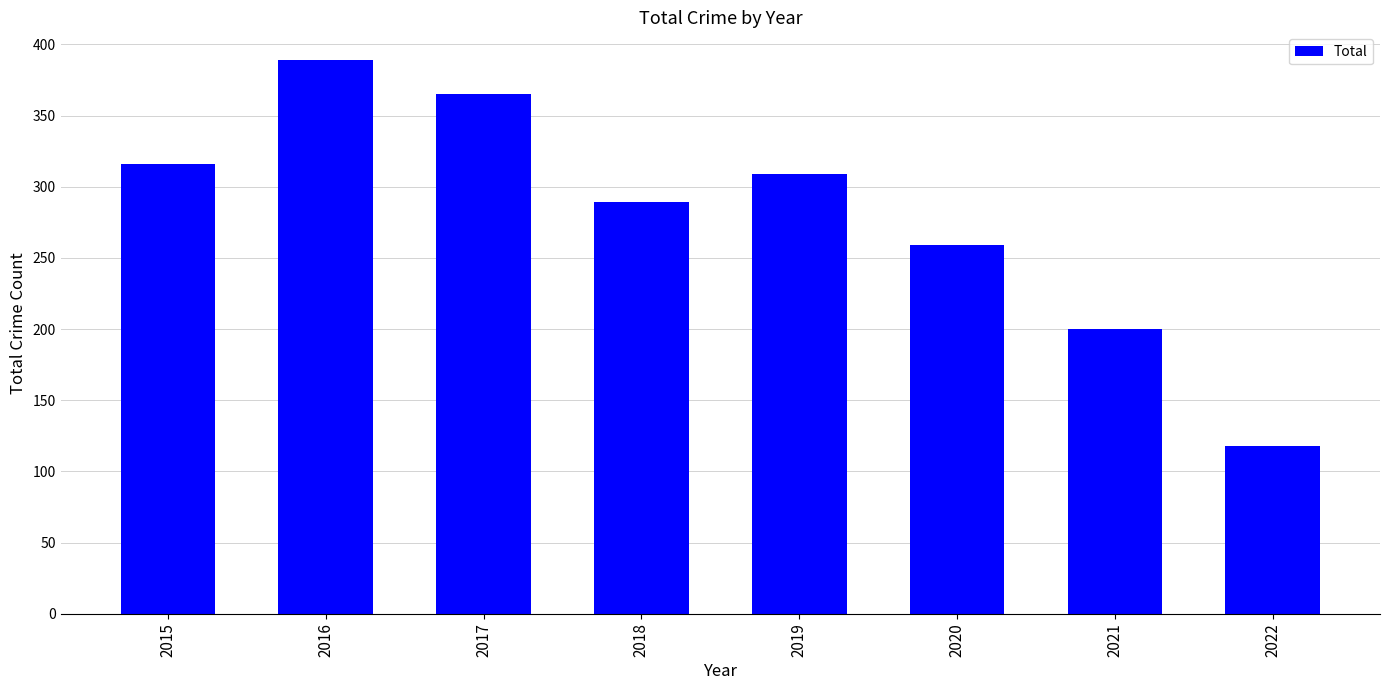

The value at 2018 is 289. True or false?

True